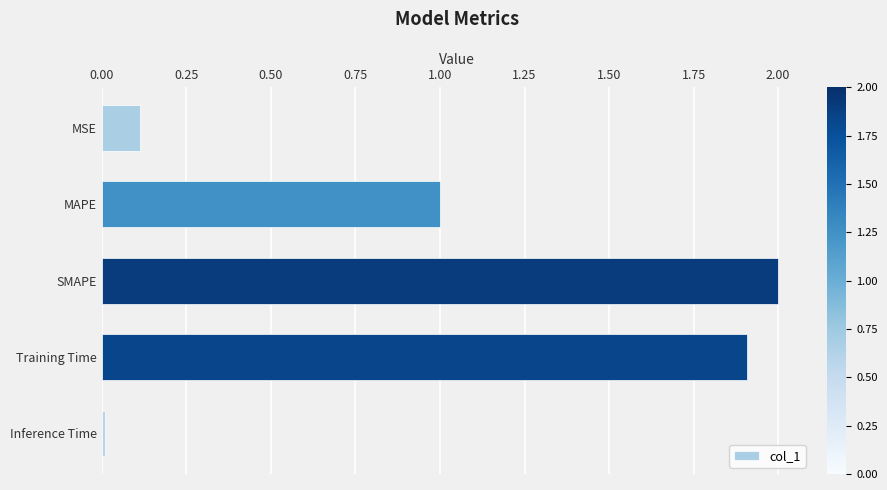

What is the label of the 5th bar from the top?

Inference Time